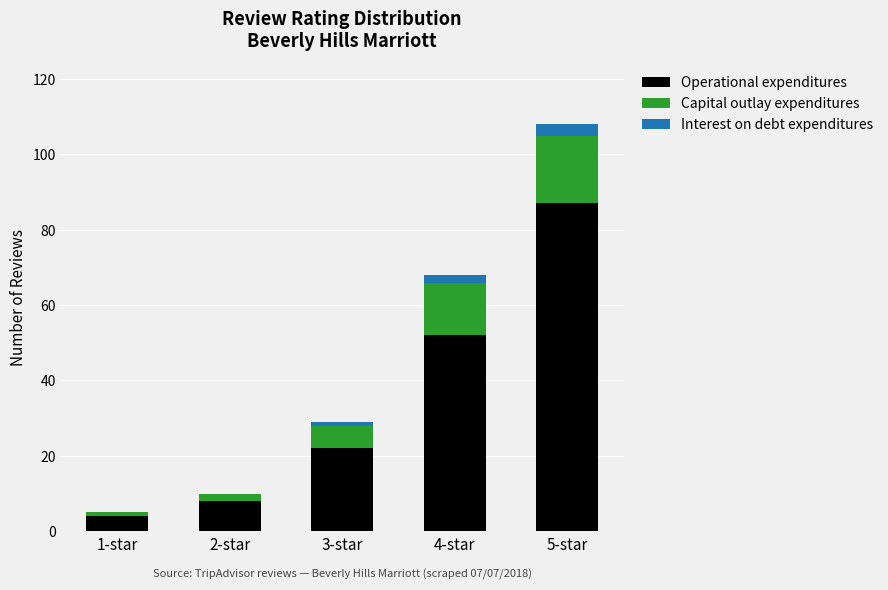

What is the sum of all Operational expenditures values?

173